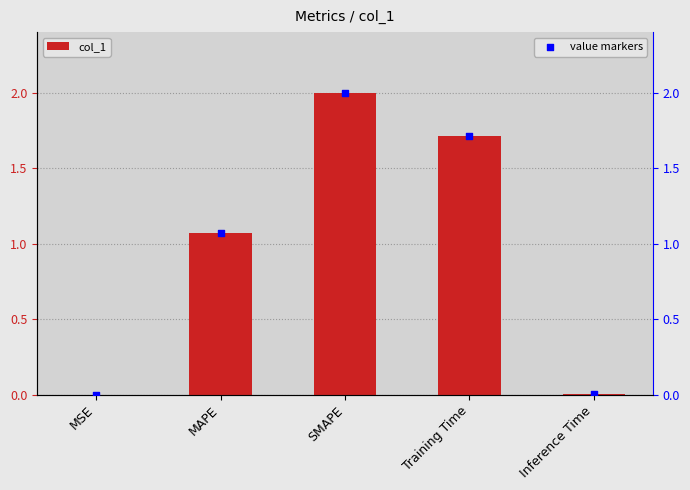

Is the value of col_1 at MAPE greater than the value of value markers at Inference Time?

Yes